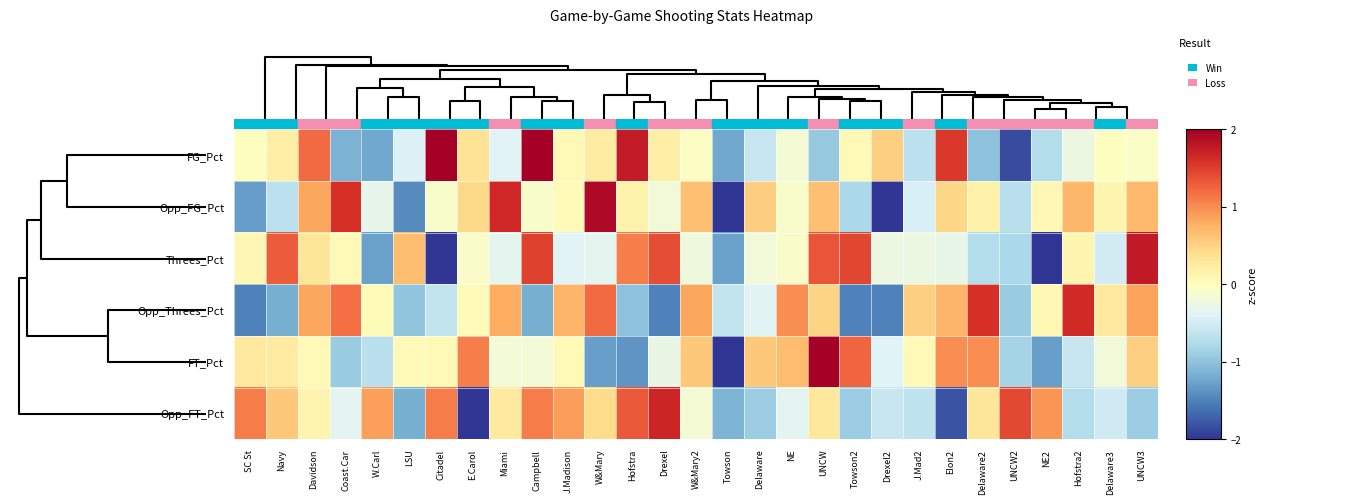

What is the total value across all series at Towson2?

-0.4